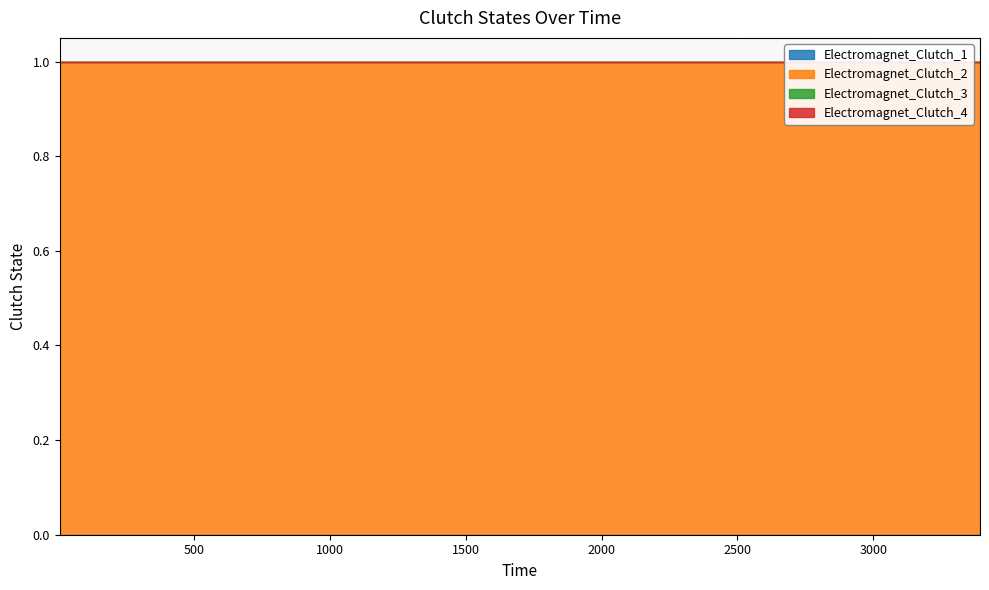

What is the spread (max minus min) of values at 12.57?

1